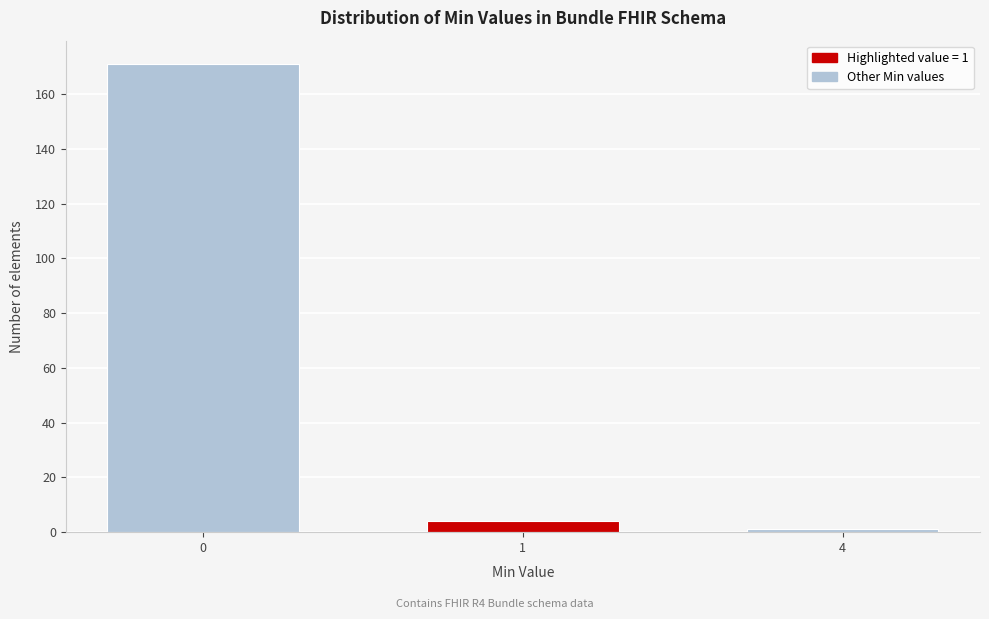

Reading right to left, what are all the values shown in this chart?

4=1	1=4	0=171